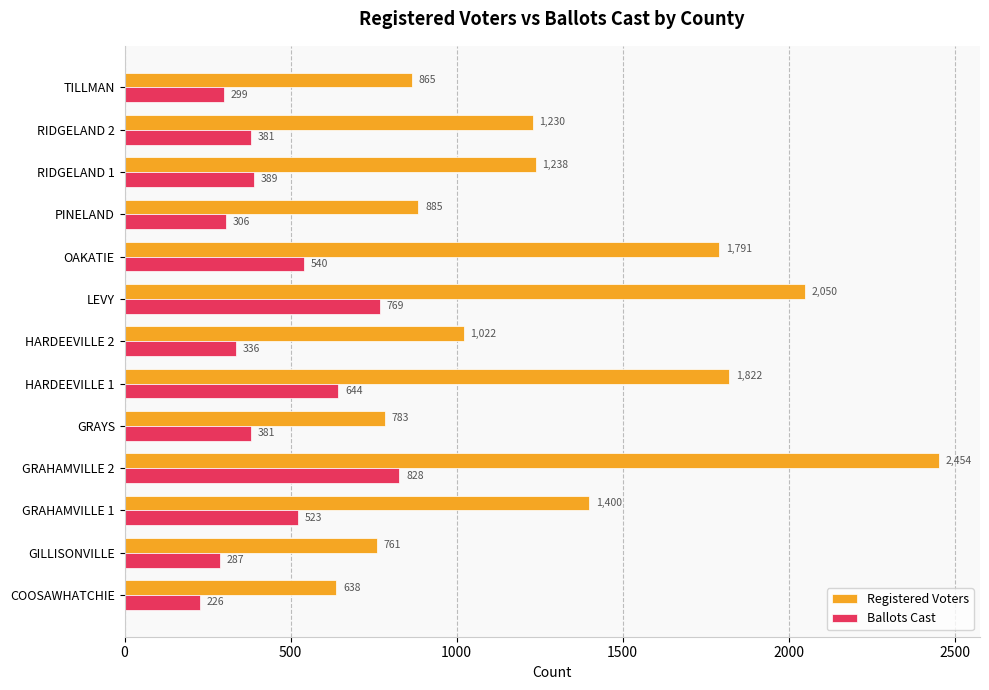

Which series has the widest spread of values?

Registered Voters